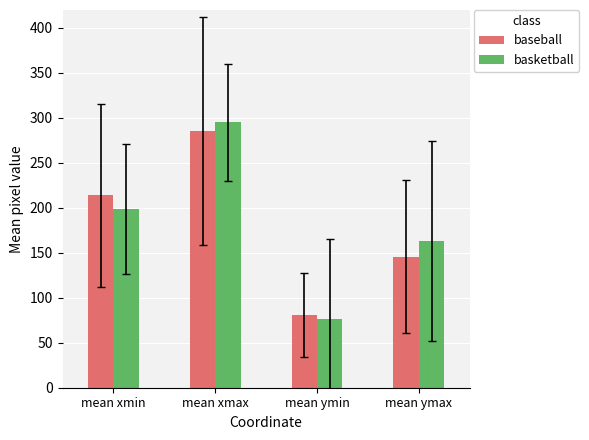

The value of baseball at mean ymin is 39.5. True or false?

False